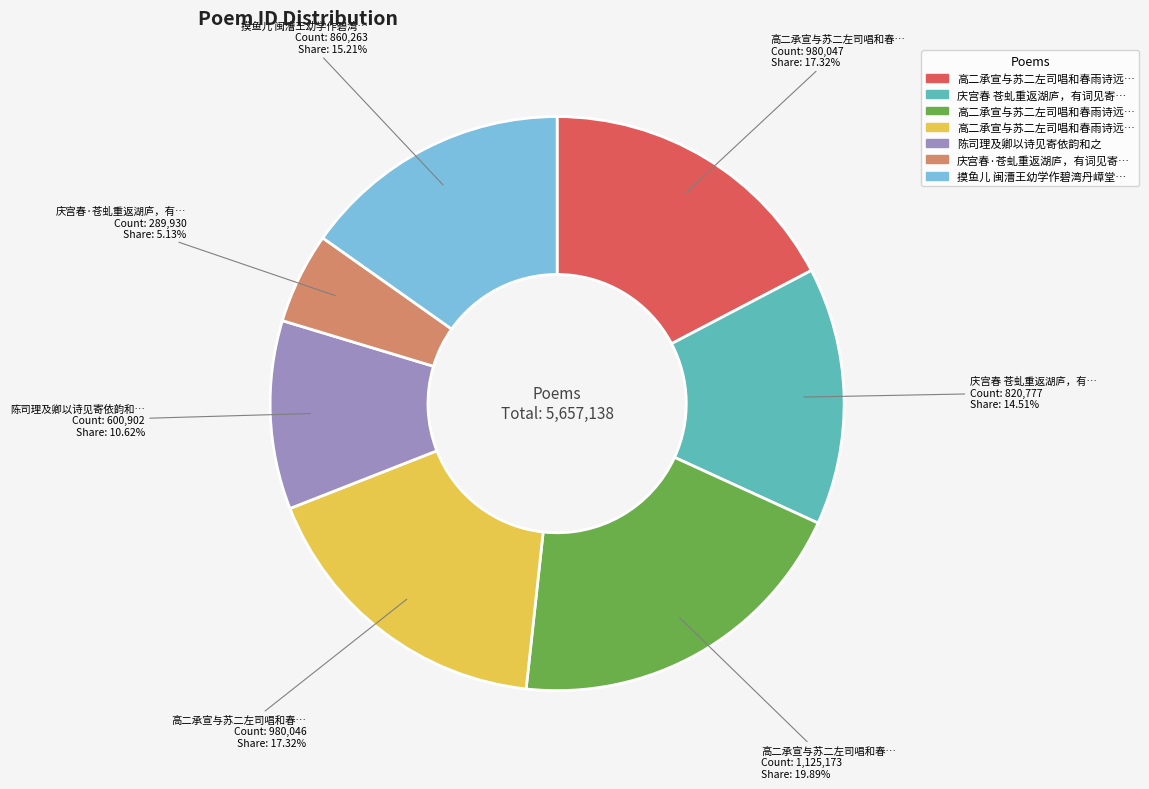

Does any single category account for the majority?

No